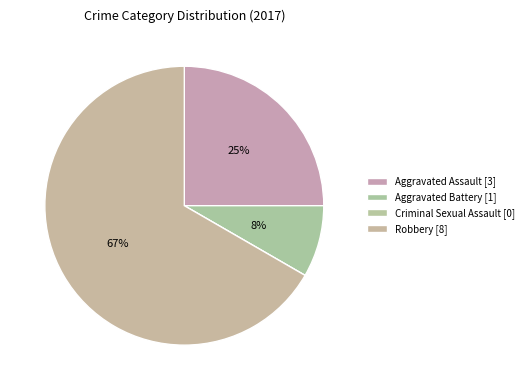

True or false: Aggravated Battery accounts for 1% of the total.

False